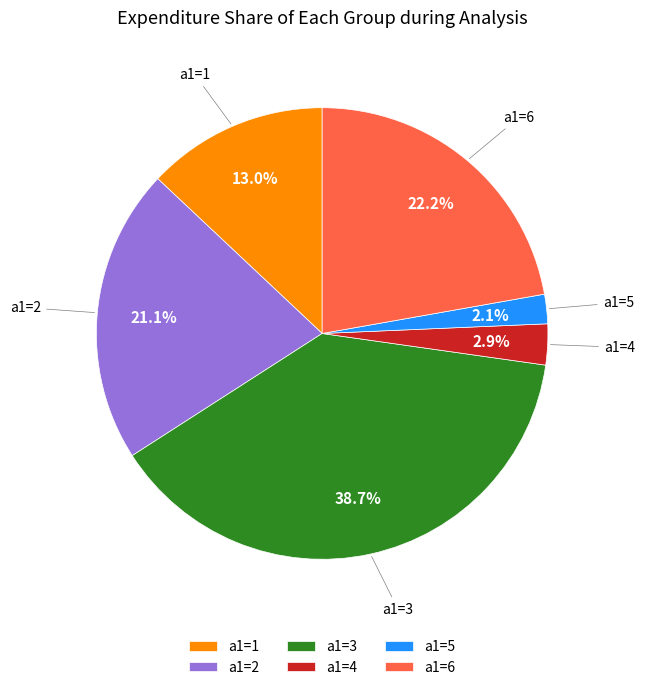

Rank the categories by value from highest to lowest.

a1=3, a1=6, a1=2, a1=1, a1=4, a1=5